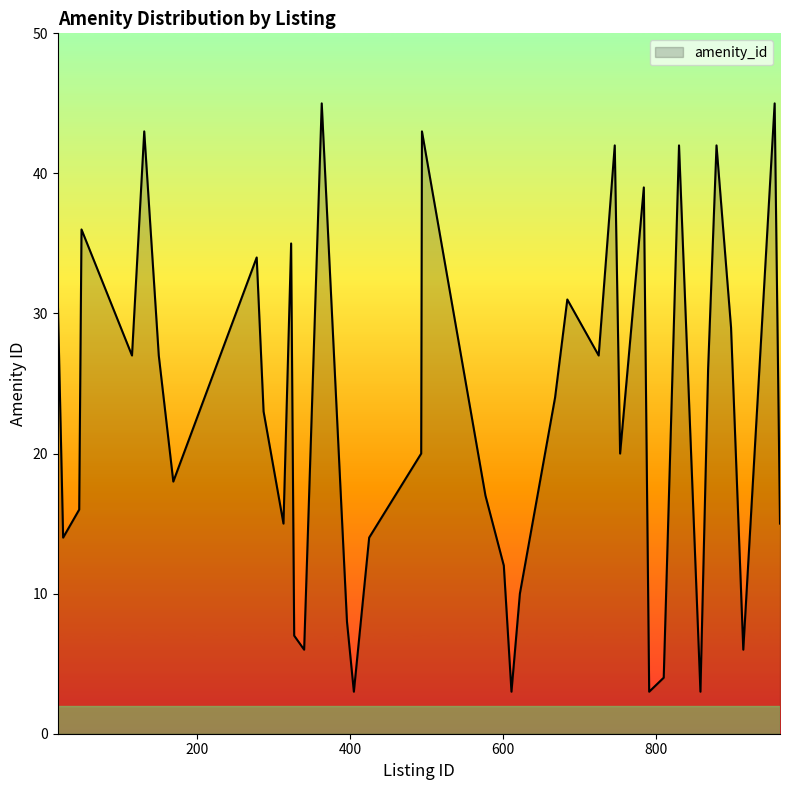

What is the greatest value displayed?

45